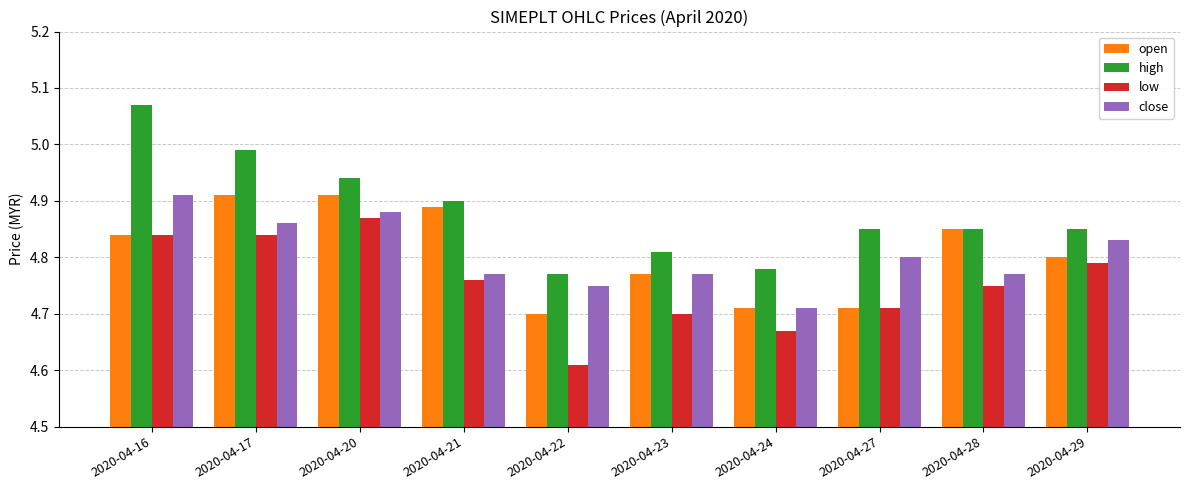

How many groups of bars are there?

10